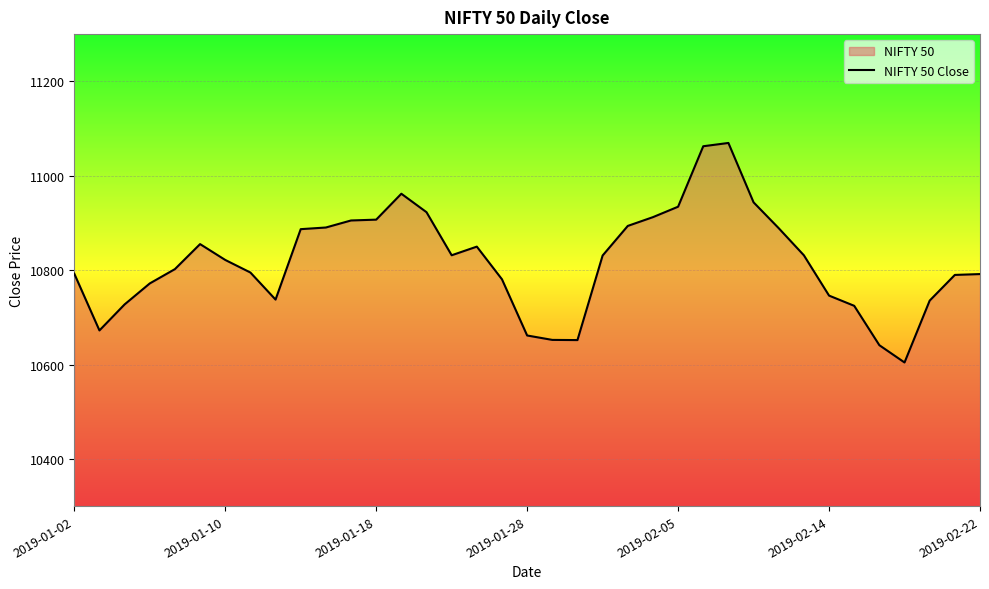

What is the value of the 22nd point from the left?

10831.0